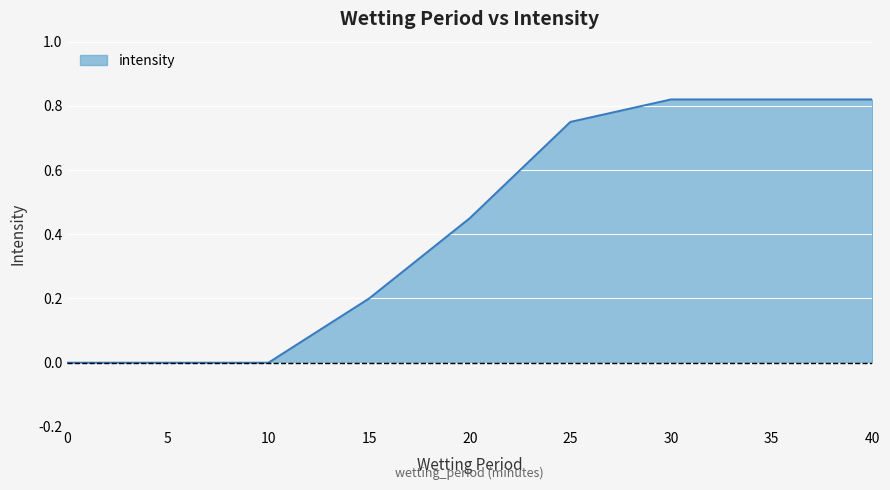

The value at 5 is 0.0. True or false?

True